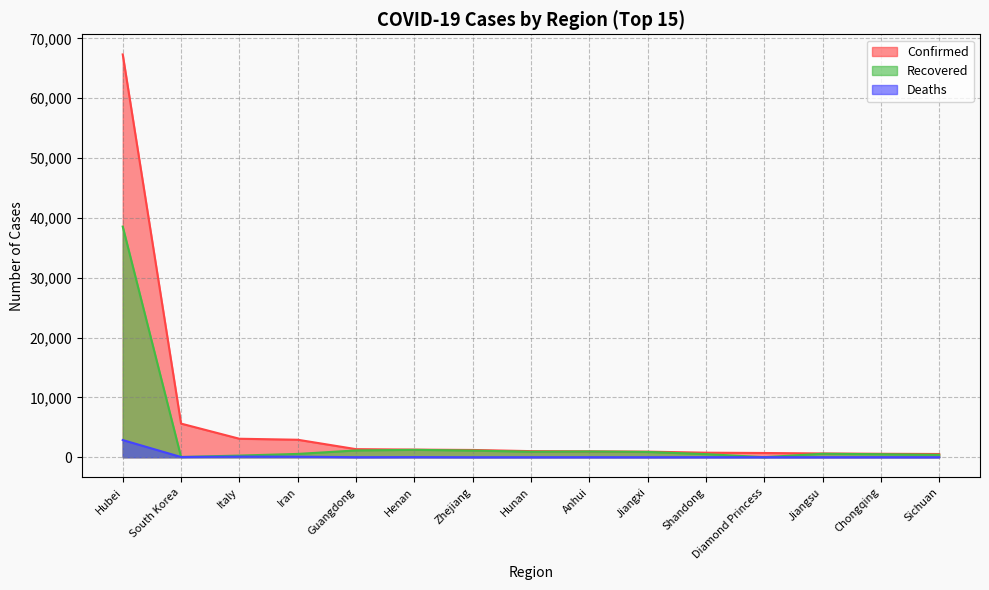

Rank the categories by Confirmed value from highest to lowest.

Hubei, South Korea, Italy, Iran, Guangdong, Henan, Zhejiang, Hunan, Anhui, Jiangxi, Shandong, Diamond Princess, Jiangsu, Chongqing, Sichuan